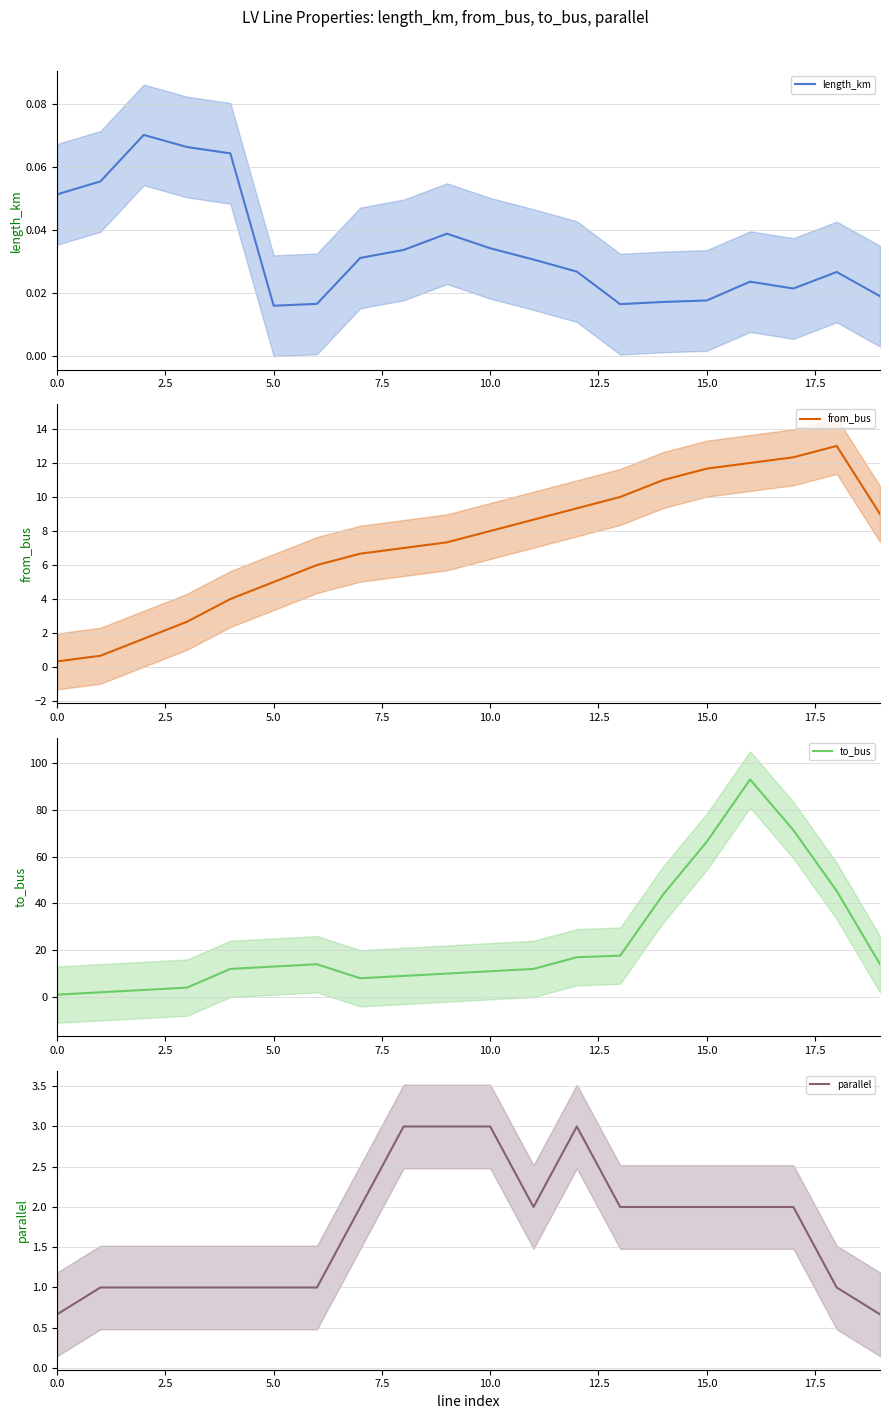

Reading left to right, list all the values displayed in this chart.

length_km: 0.1	0.1	0.1	0.1	0.1	0.0	0.0	0.0	0.0	0.0	0.0	0.0	0.0	0.0	0.0	0.0	0.0	0.0	0.0	0.0
from_bus: 0.3	0.7	1.7	2.7	4.0	5.0	6.0	6.7	7.0	7.3	8.0	8.7	9.3	10.0	11.0	11.7	12.0	12.3	13.0	9.0
to_bus: 1.0	2.0	3.0	4.0	12.0	13.0	14.0	8.0	9.0	10.0	11.0	12.0	17.0	17.7	44.0	66.3	93.0	71.3	45.3	14.0
parallel: 0.7	1.0	1.0	1.0	1.0	1.0	1.0	2.0	3.0	3.0	3.0	2.0	3.0	2.0	2.0	2.0	2.0	2.0	1.0	0.7